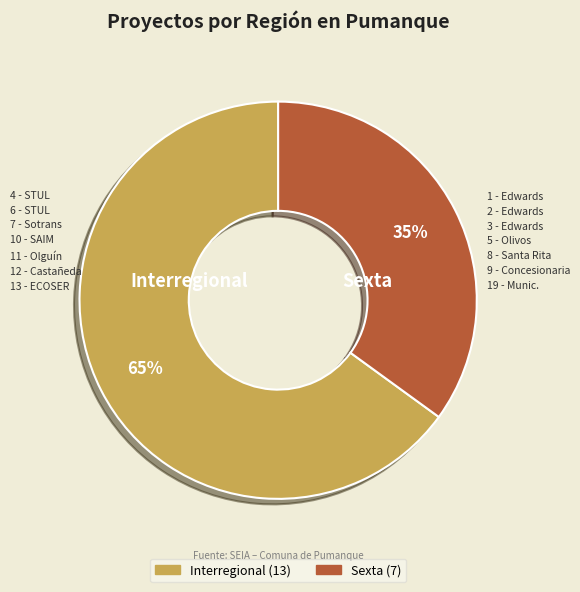

Is the sum of Sexta and Interregional greater than half?

Yes